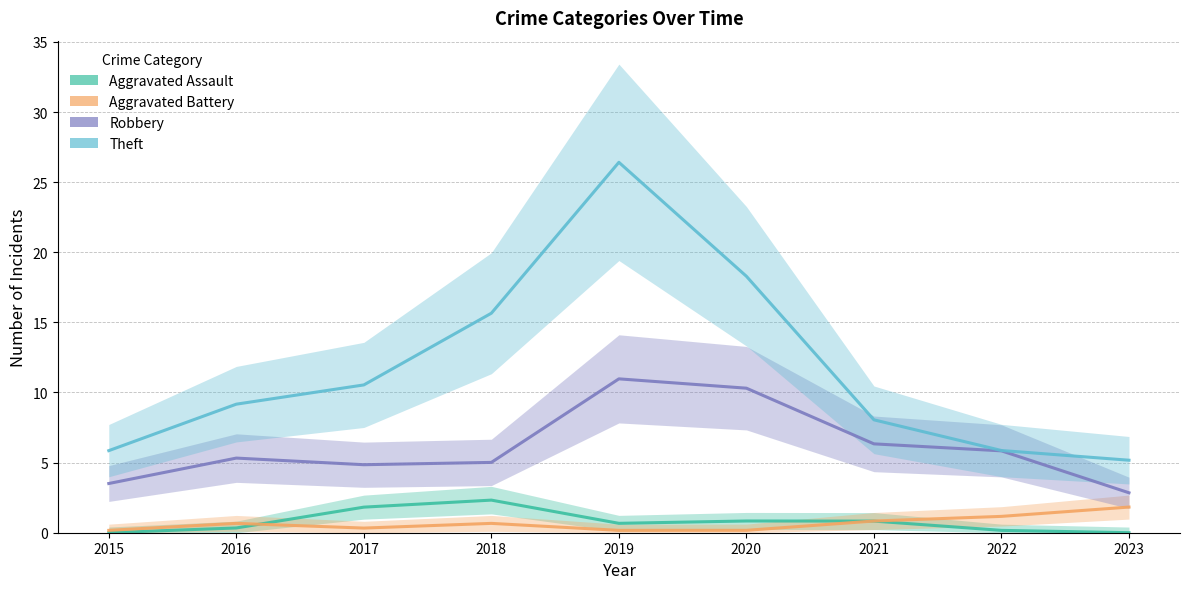

How many series are shown in this chart?

4